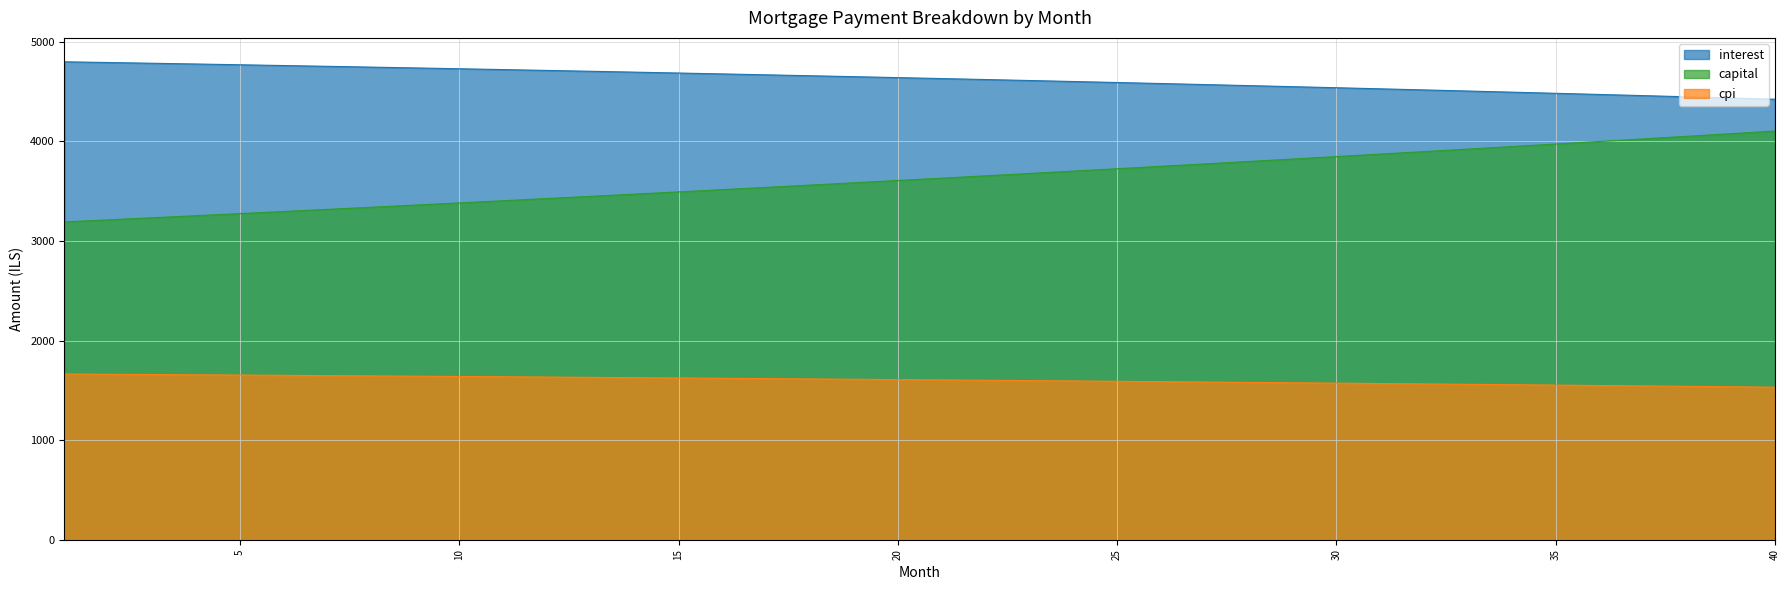

What is the spread (max minus min) of values at 2?

3130.8